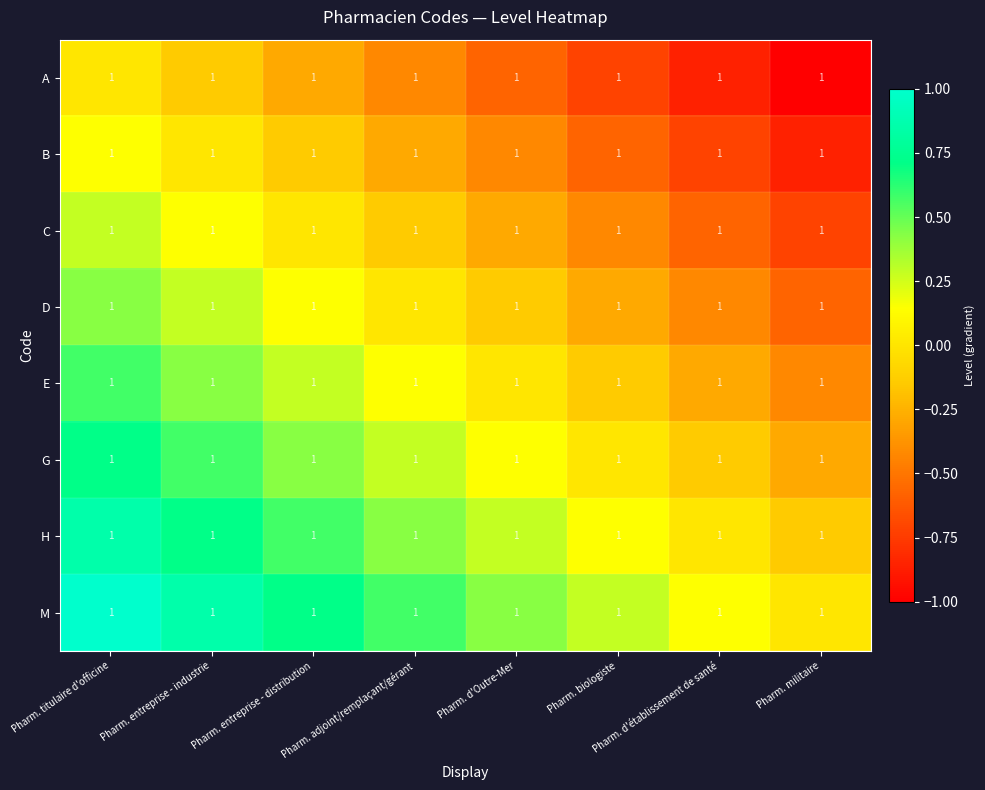

What is the difference between the G values at Pharm. d'établissement de santé and Pharm. entreprise - distribution?

0.6